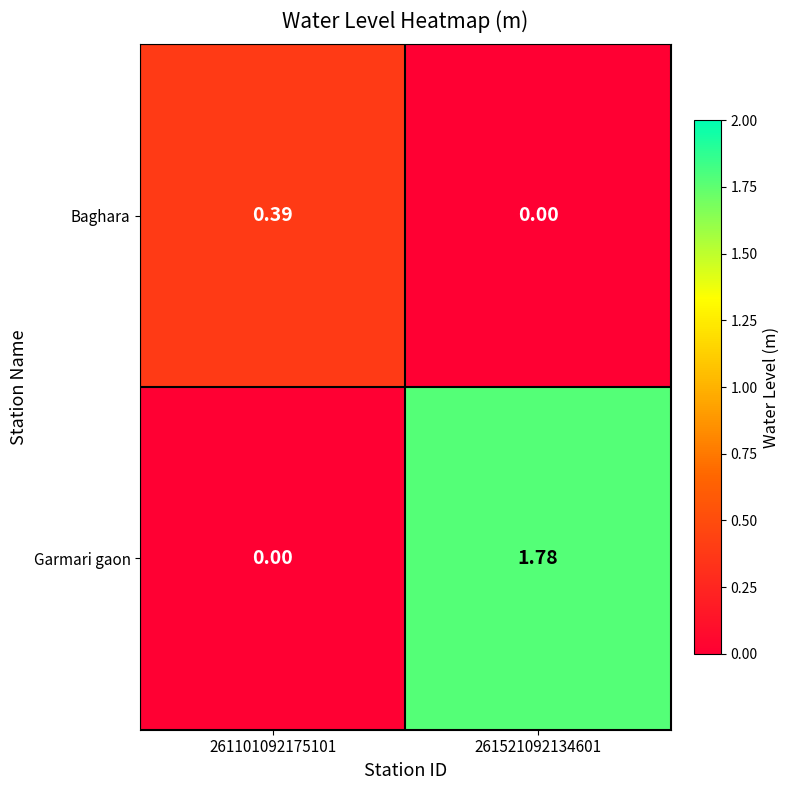

Which series has the largest total across all categories?

Garmari gaon